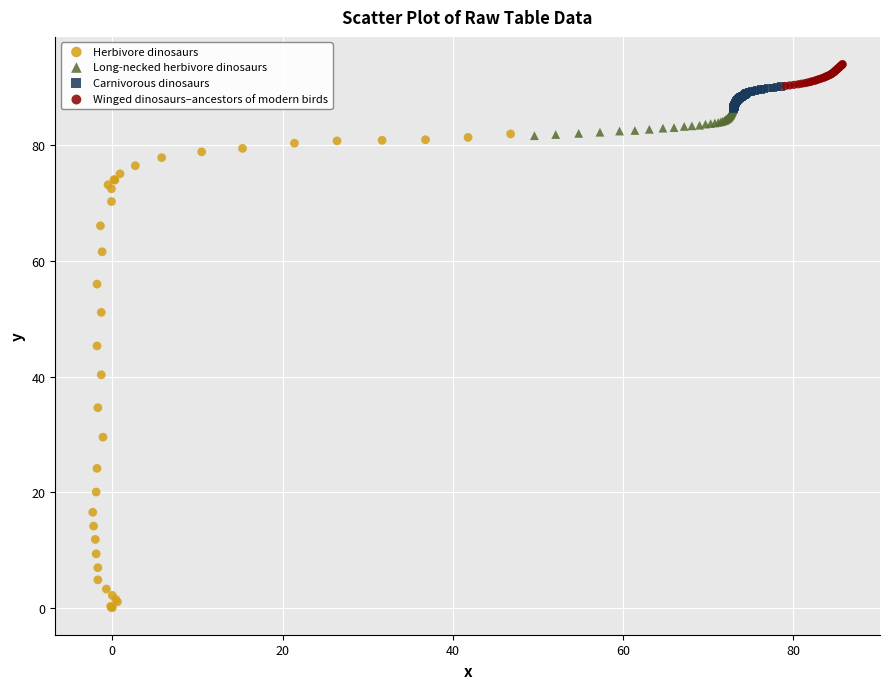

Which series has the widest spread of Y values?

Herbivore dinosaurs